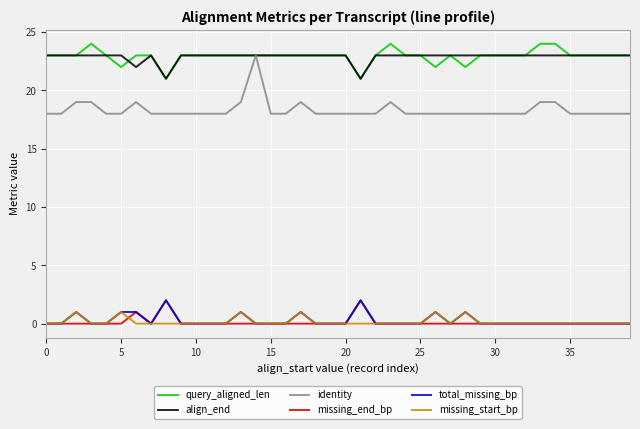

What is the lowest value of the identity series?

18